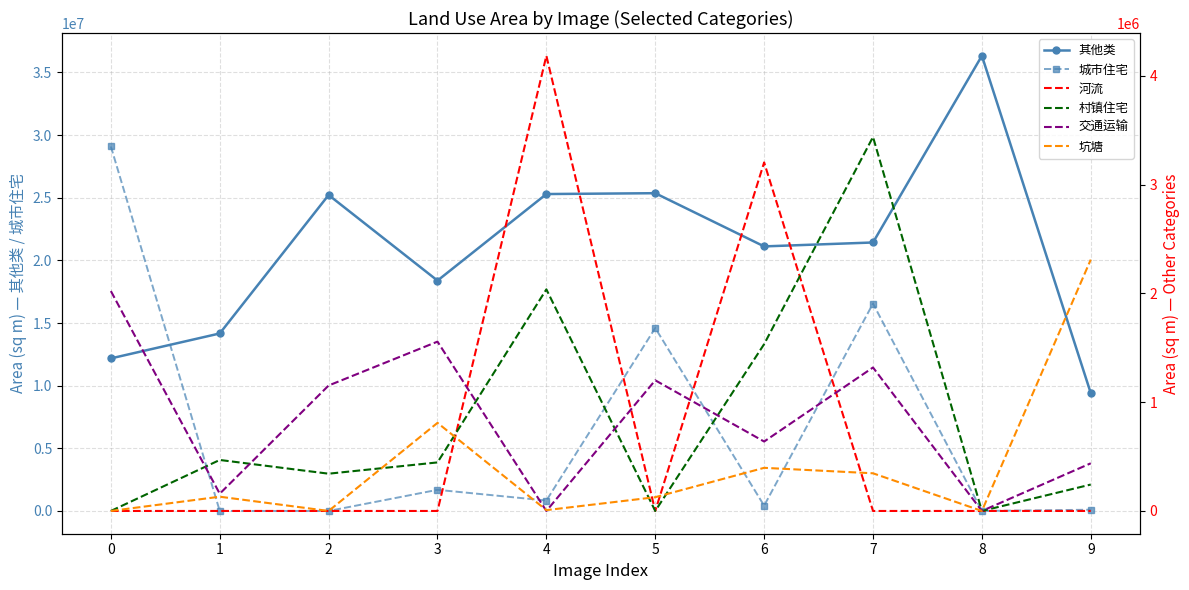

What is the sum of all 交通运输 values?

8485691